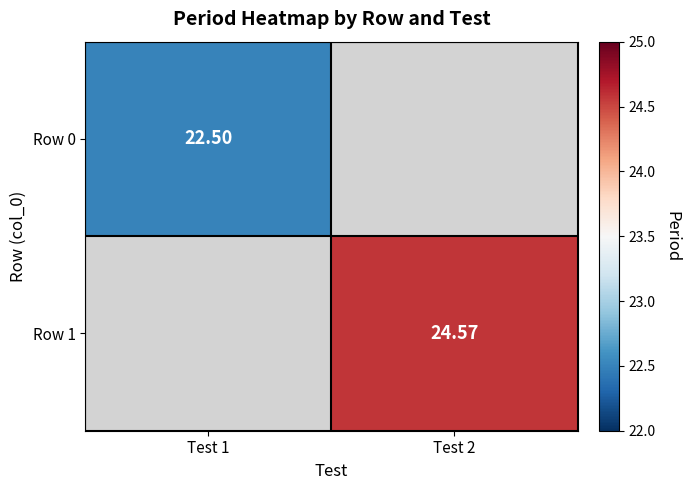

At Test 2, list the series in order from smallest to largest.

Row 0, Row 1